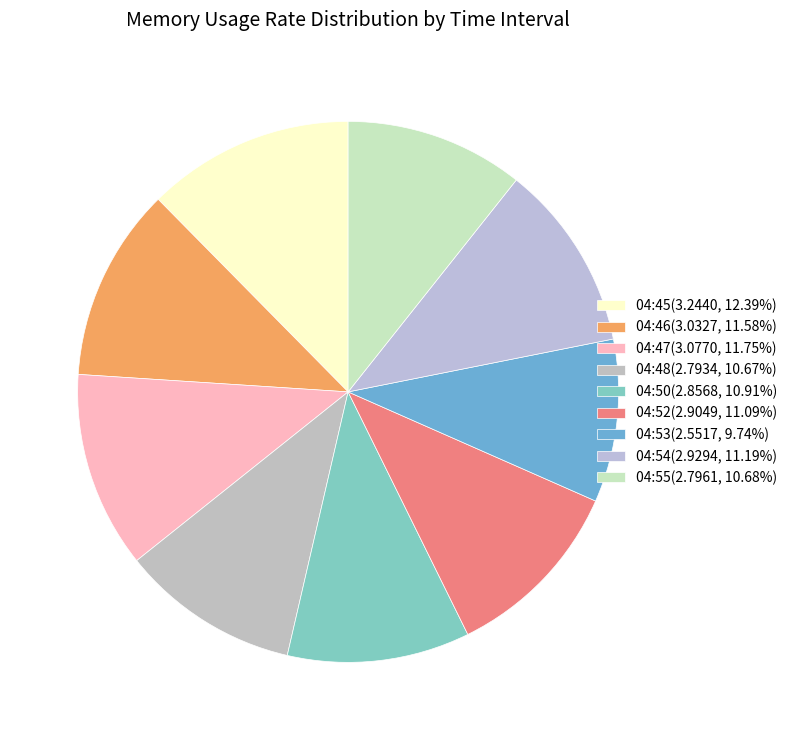

To the nearest percent, what portion does 04:52 represent?

11%